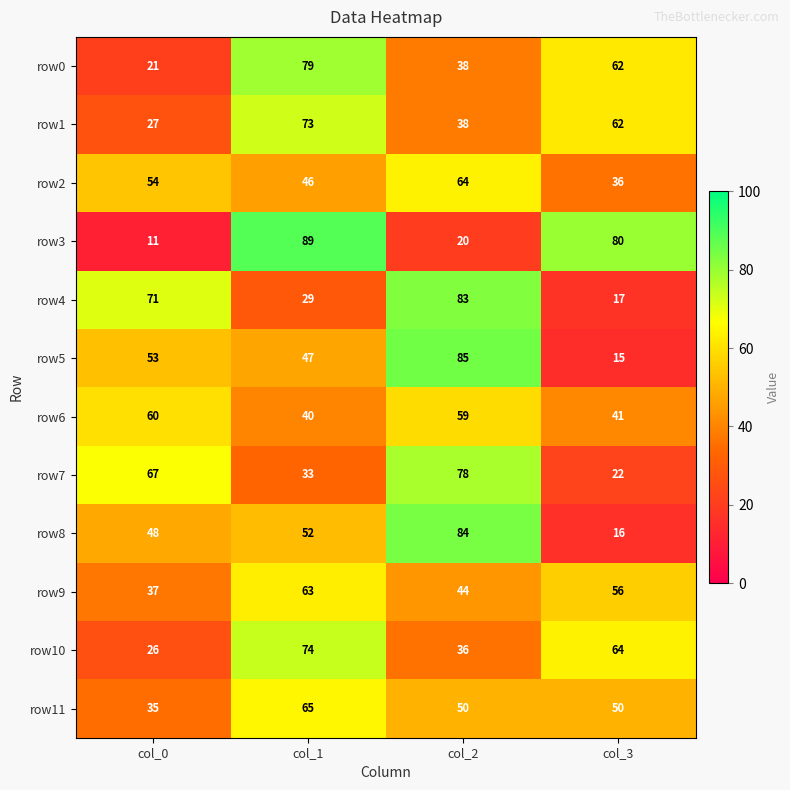

What is the total value across all series at col_0?

510